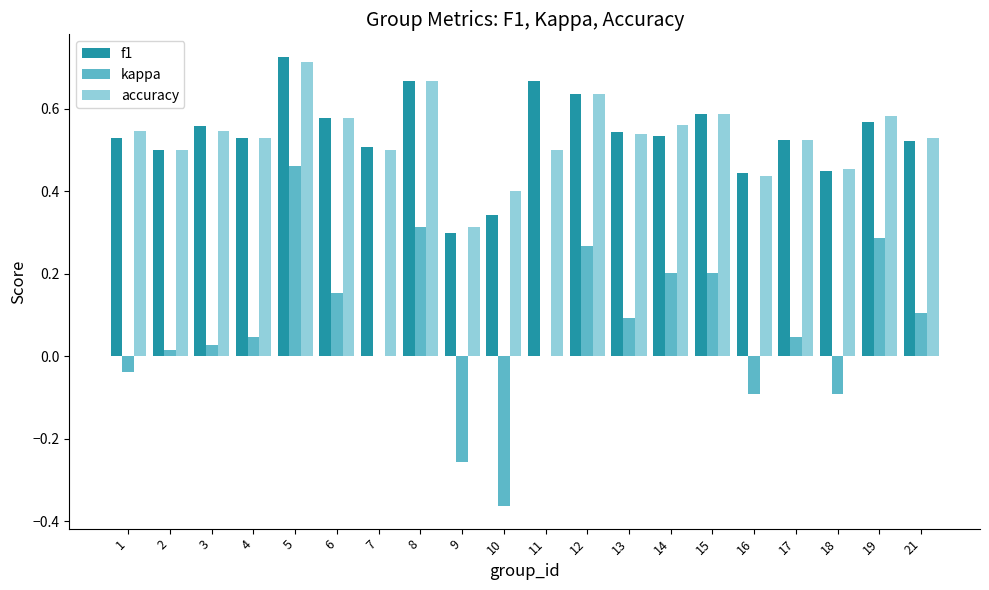

Which category has the highest value in the kappa series?

5